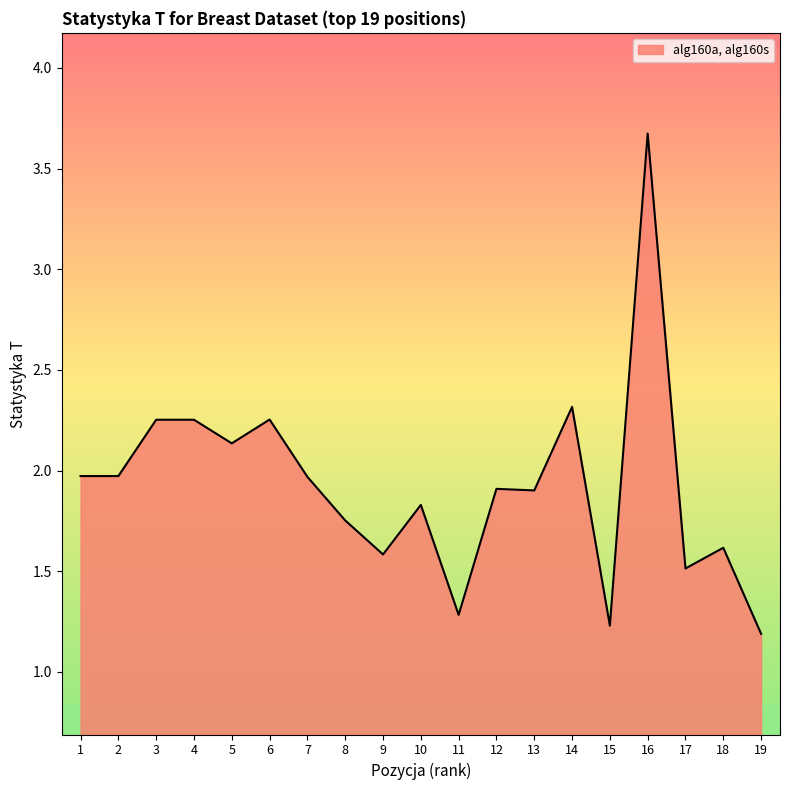

The value at 16 is 2.2. True or false?

False